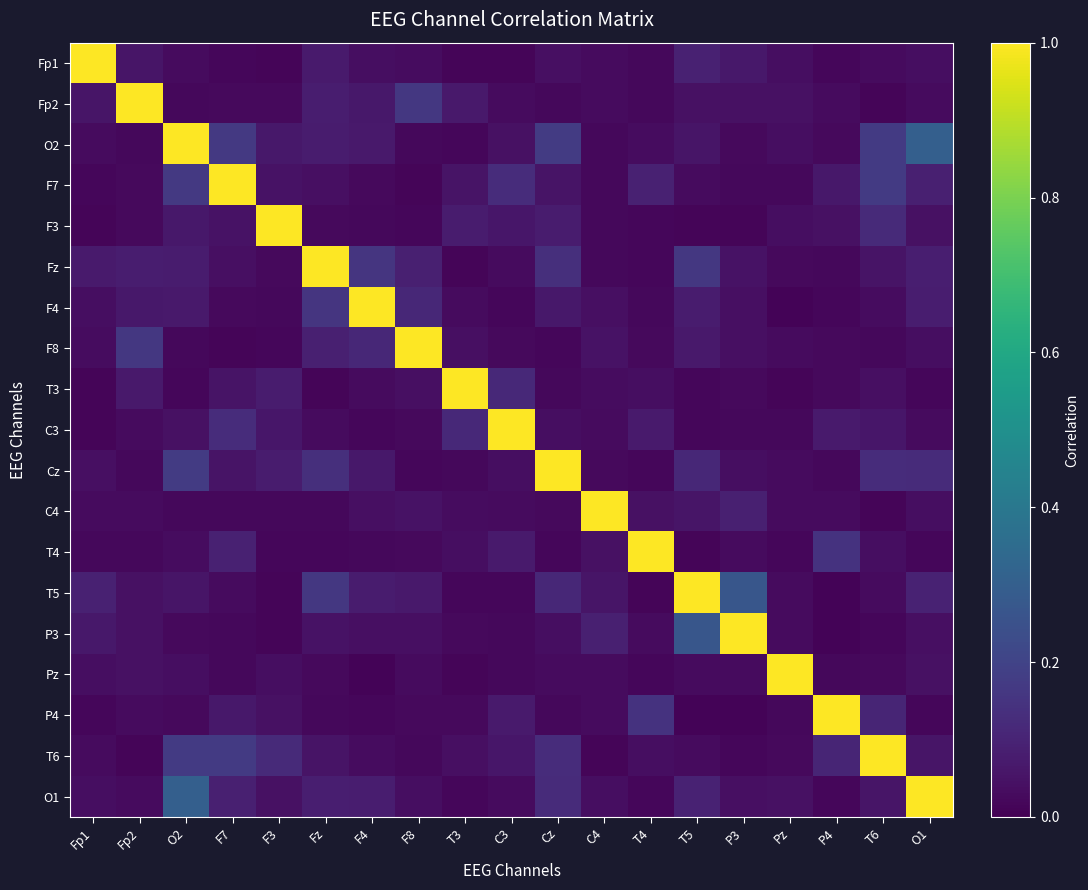

Reading right to left, what are all the values shown in this chart?

Fp1: O1=0.0	T6=0.0	P4=0.0	Pz=0.0	P3=0.1	T5=0.1	T4=0.0	C4=0.0	Cz=0.0	C3=0.0	T3=0.0	F8=0.0	F4=0.0	Fz=0.1	F3=0.0	F7=0.0	O2=0.0	Fp2=0.1	Fp1=1.0
Fp2: O1=0.0	T6=0.0	P4=0.0	Pz=0.0	P3=0.0	T5=0.0	T4=0.0	C4=0.0	Cz=0.0	C3=0.0	T3=0.1	F8=0.2	F4=0.1	Fz=0.1	F3=0.0	F7=0.0	O2=0.0	Fp2=1.0	Fp1=0.1
O2: O1=0.3	T6=0.2	P4=0.0	Pz=0.0	P3=0.0	T5=0.1	T4=0.0	C4=0.0	Cz=0.2	C3=0.0	T3=0.0	F8=0.0	F4=0.1	Fz=0.1	F3=0.1	F7=0.2	O2=1.0	Fp2=0.0	Fp1=0.0
F7: O1=0.1	T6=0.2	P4=0.1	Pz=0.0	P3=0.0	T5=0.0	T4=0.1	C4=0.0	Cz=0.1	C3=0.1	T3=0.1	F8=0.0	F4=0.0	Fz=0.0	F3=0.1	F7=1.0	O2=0.2	Fp2=0.0	Fp1=0.0
F3: O1=0.0	T6=0.1	P4=0.0	Pz=0.0	P3=0.0	T5=0.0	T4=0.0	C4=0.0	Cz=0.1	C3=0.1	T3=0.1	F8=0.0	F4=0.0	Fz=0.0	F3=1.0	F7=0.1	O2=0.1	Fp2=0.0	Fp1=0.0
Fz: O1=0.1	T6=0.1	P4=0.0	Pz=0.0	P3=0.0	T5=0.2	T4=0.0	C4=0.0	Cz=0.1	C3=0.0	T3=0.0	F8=0.1	F4=0.2	Fz=1.0	F3=0.0	F7=0.0	O2=0.1	Fp2=0.1	Fp1=0.1
F4: O1=0.1	T6=0.0	P4=0.0	Pz=0.0	P3=0.0	T5=0.1	T4=0.0	C4=0.0	Cz=0.1	C3=0.0	T3=0.0	F8=0.1	F4=1.0	Fz=0.2	F3=0.0	F7=0.0	O2=0.1	Fp2=0.1	Fp1=0.0
F8: O1=0.0	T6=0.0	P4=0.0	Pz=0.0	P3=0.0	T5=0.1	T4=0.0	C4=0.1	Cz=0.0	C3=0.0	T3=0.0	F8=1.0	F4=0.1	Fz=0.1	F3=0.0	F7=0.0	O2=0.0	Fp2=0.2	Fp1=0.0
T3: O1=0.0	T6=0.0	P4=0.0	Pz=0.0	P3=0.0	T5=0.0	T4=0.0	C4=0.0	Cz=0.0	C3=0.1	T3=1.0	F8=0.0	F4=0.0	Fz=0.0	F3=0.1	F7=0.1	O2=0.0	Fp2=0.1	Fp1=0.0
C3: O1=0.0	T6=0.1	P4=0.1	Pz=0.0	P3=0.0	T5=0.0	T4=0.1	C4=0.0	Cz=0.0	C3=1.0	T3=0.1	F8=0.0	F4=0.0	Fz=0.0	F3=0.1	F7=0.1	O2=0.0	Fp2=0.0	Fp1=0.0
Cz: O1=0.1	T6=0.1	P4=0.0	Pz=0.0	P3=0.0	T5=0.1	T4=0.0	C4=0.0	Cz=1.0	C3=0.0	T3=0.0	F8=0.0	F4=0.1	Fz=0.1	F3=0.1	F7=0.1	O2=0.2	Fp2=0.0	Fp1=0.0
C4: O1=0.0	T6=0.0	P4=0.0	Pz=0.0	P3=0.1	T5=0.1	T4=0.0	C4=1.0	Cz=0.0	C3=0.0	T3=0.0	F8=0.1	F4=0.0	Fz=0.0	F3=0.0	F7=0.0	O2=0.0	Fp2=0.0	Fp1=0.0
T4: O1=0.0	T6=0.0	P4=0.1	Pz=0.0	P3=0.0	T5=0.0	T4=1.0	C4=0.0	Cz=0.0	C3=0.1	T3=0.0	F8=0.0	F4=0.0	Fz=0.0	F3=0.0	F7=0.1	O2=0.0	Fp2=0.0	Fp1=0.0
T5: O1=0.1	T6=0.0	P4=0.0	Pz=0.0	P3=0.3	T5=1.0	T4=0.0	C4=0.1	Cz=0.1	C3=0.0	T3=0.0	F8=0.1	F4=0.1	Fz=0.2	F3=0.0	F7=0.0	O2=0.1	Fp2=0.0	Fp1=0.1
P3: O1=0.0	T6=0.0	P4=0.0	Pz=0.0	P3=1.0	T5=0.3	T4=0.0	C4=0.1	Cz=0.0	C3=0.0	T3=0.0	F8=0.0	F4=0.0	Fz=0.0	F3=0.0	F7=0.0	O2=0.0	Fp2=0.0	Fp1=0.1
Pz: O1=0.0	T6=0.0	P4=0.0	Pz=1.0	P3=0.0	T5=0.0	T4=0.0	C4=0.0	Cz=0.0	C3=0.0	T3=0.0	F8=0.0	F4=0.0	Fz=0.0	F3=0.0	F7=0.0	O2=0.0	Fp2=0.0	Fp1=0.0
P4: O1=0.0	T6=0.1	P4=1.0	Pz=0.0	P3=0.0	T5=0.0	T4=0.1	C4=0.0	Cz=0.0	C3=0.1	T3=0.0	F8=0.0	F4=0.0	Fz=0.0	F3=0.0	F7=0.1	O2=0.0	Fp2=0.0	Fp1=0.0
T6: O1=0.1	T6=1.0	P4=0.1	Pz=0.0	P3=0.0	T5=0.0	T4=0.0	C4=0.0	Cz=0.1	C3=0.1	T3=0.0	F8=0.0	F4=0.0	Fz=0.1	F3=0.1	F7=0.2	O2=0.2	Fp2=0.0	Fp1=0.0
O1: O1=1.0	T6=0.1	P4=0.0	Pz=0.0	P3=0.0	T5=0.1	T4=0.0	C4=0.0	Cz=0.1	C3=0.0	T3=0.0	F8=0.0	F4=0.1	Fz=0.1	F3=0.0	F7=0.1	O2=0.3	Fp2=0.0	Fp1=0.0